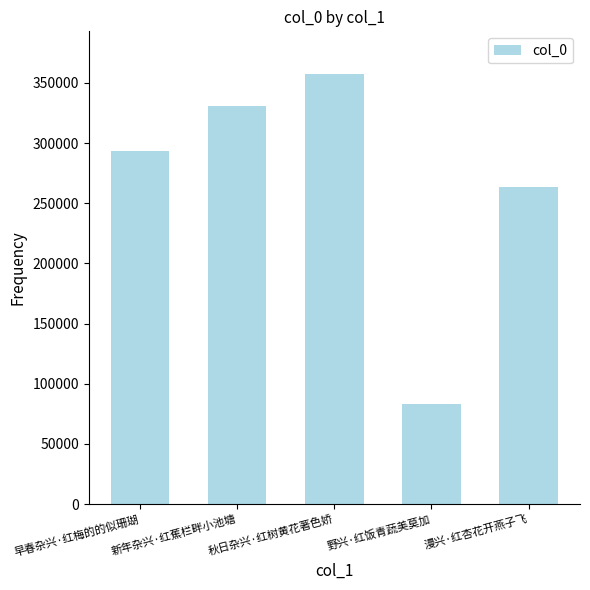

Does the chart contain stacked bars?

No